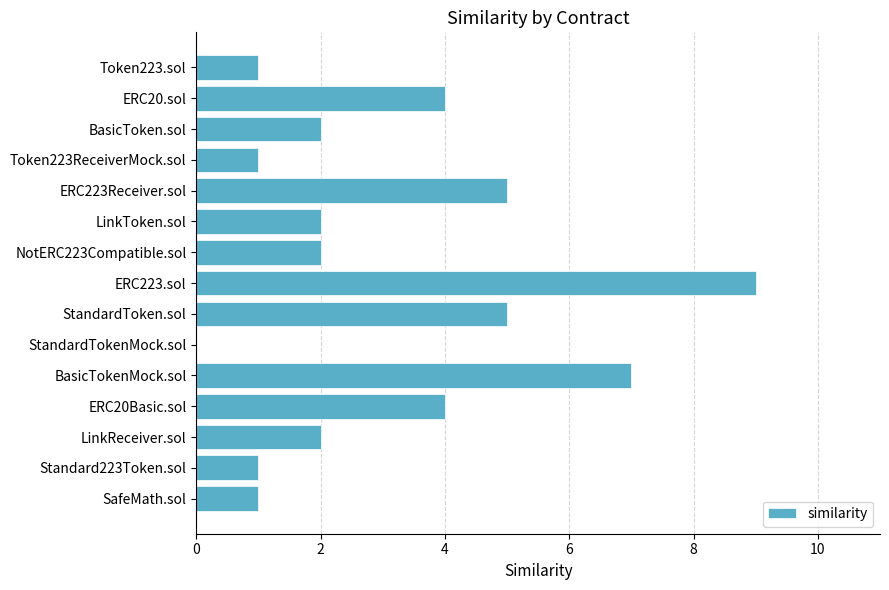

True or false: the data shows 2 at BasicToken.sol.

True